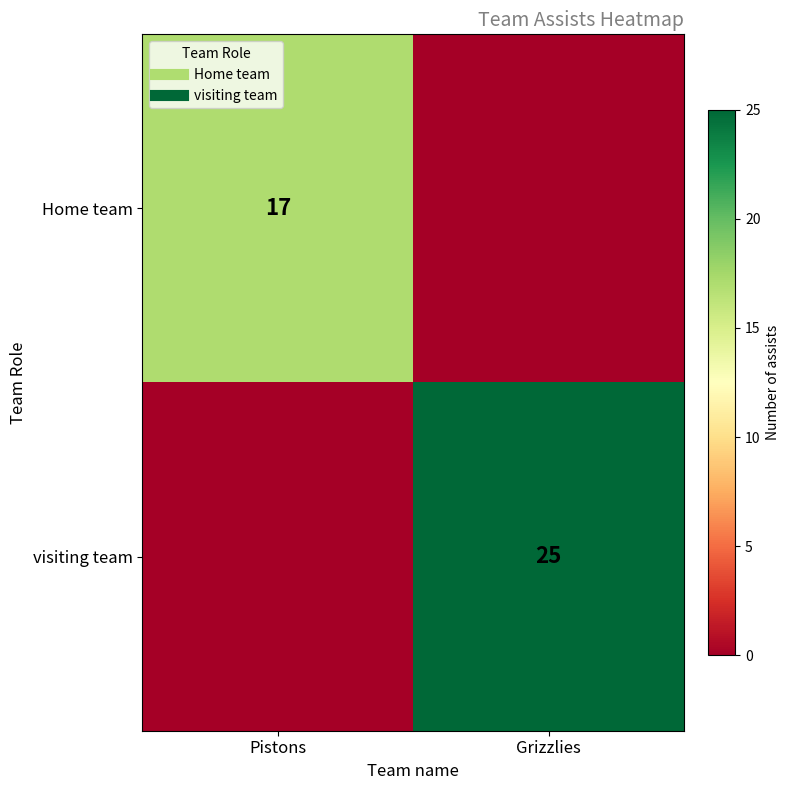

What is the maximum value for visiting team?

25